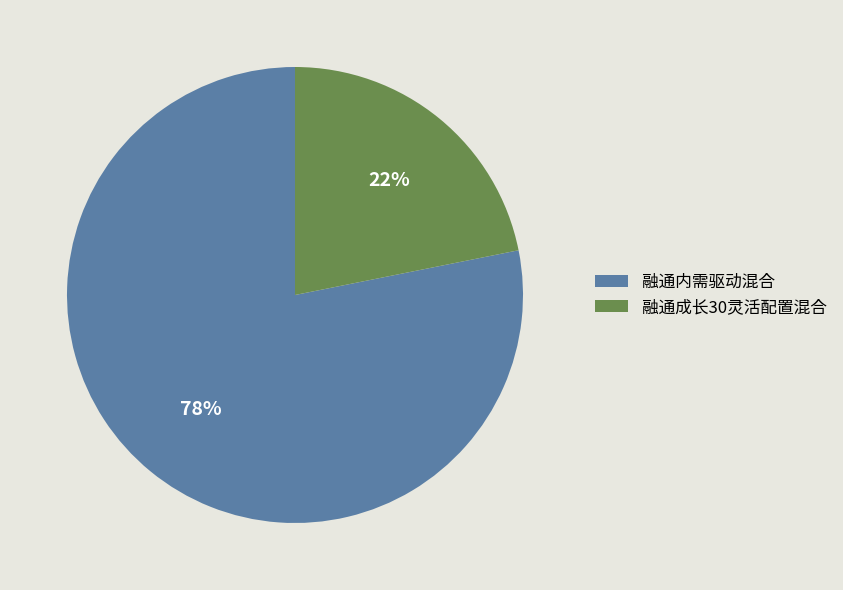

Which has a higher value, 融通成长30灵活配置混合 or 融通内需驱动混合?

融通内需驱动混合